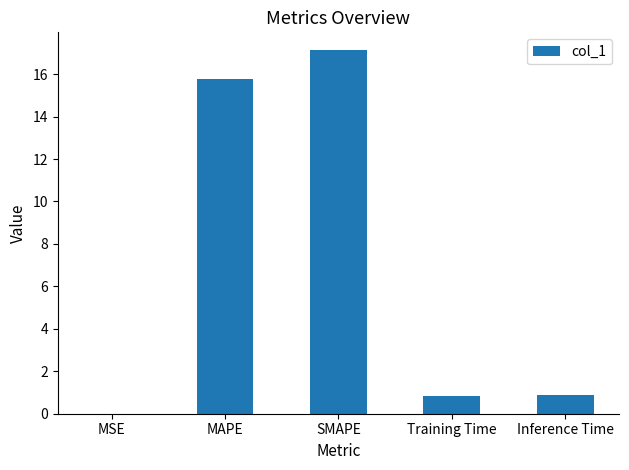

What value does the data have at Inference Time?

0.9